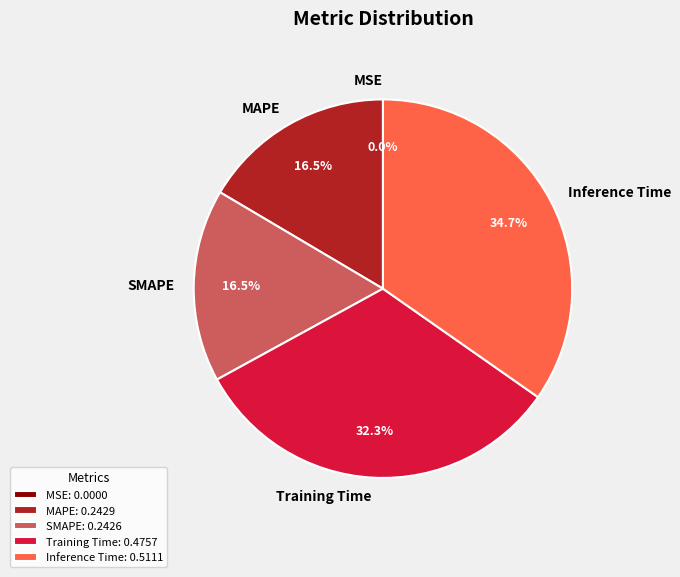

Do Training Time and MAPE together represent more than half of the pie?

No